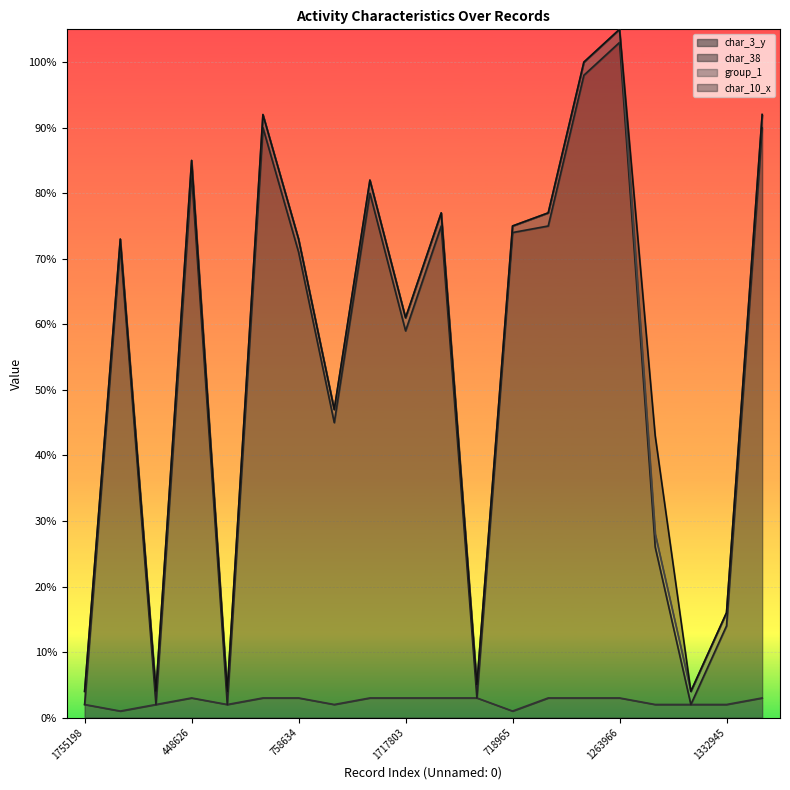

What is the label of the 6th point from the right?

593345